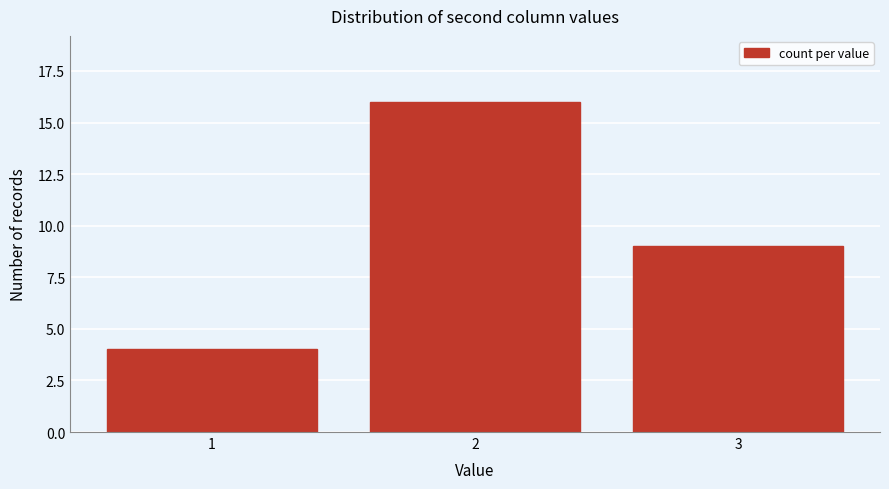

Reading right to left, transcribe all the data shown in this chart.

9	16	4